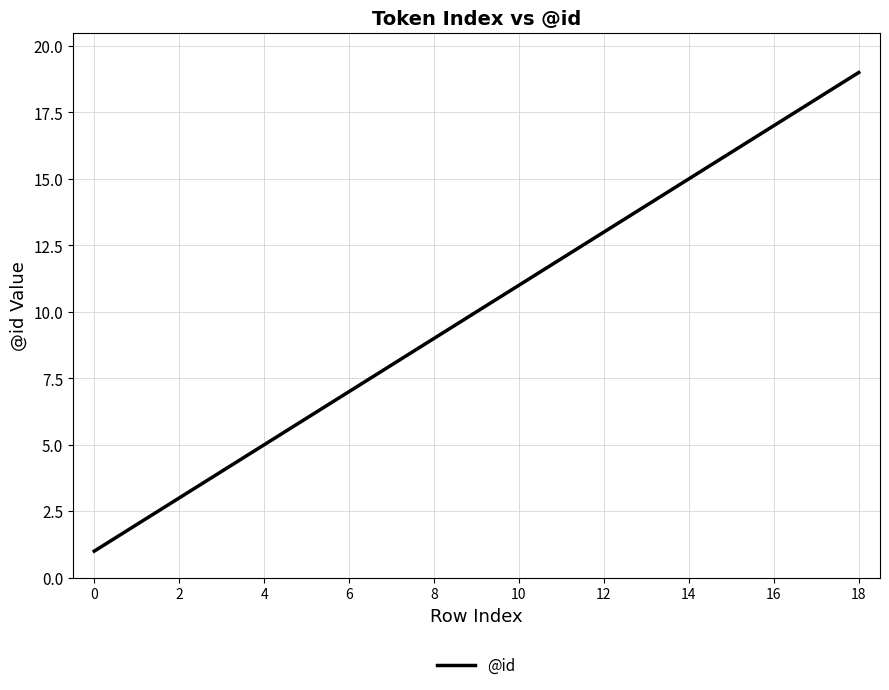

What is the greatest value displayed?

19